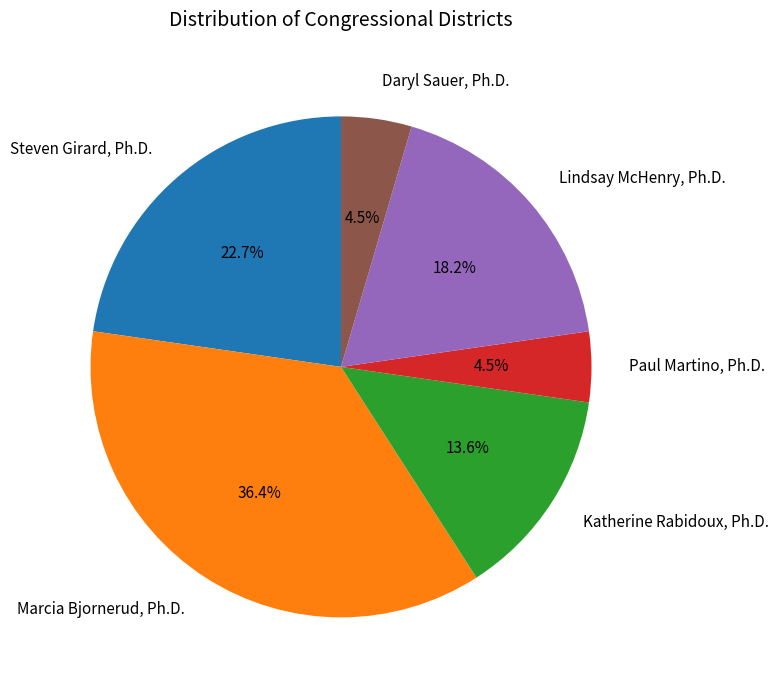

How many slices are in this pie chart?

6